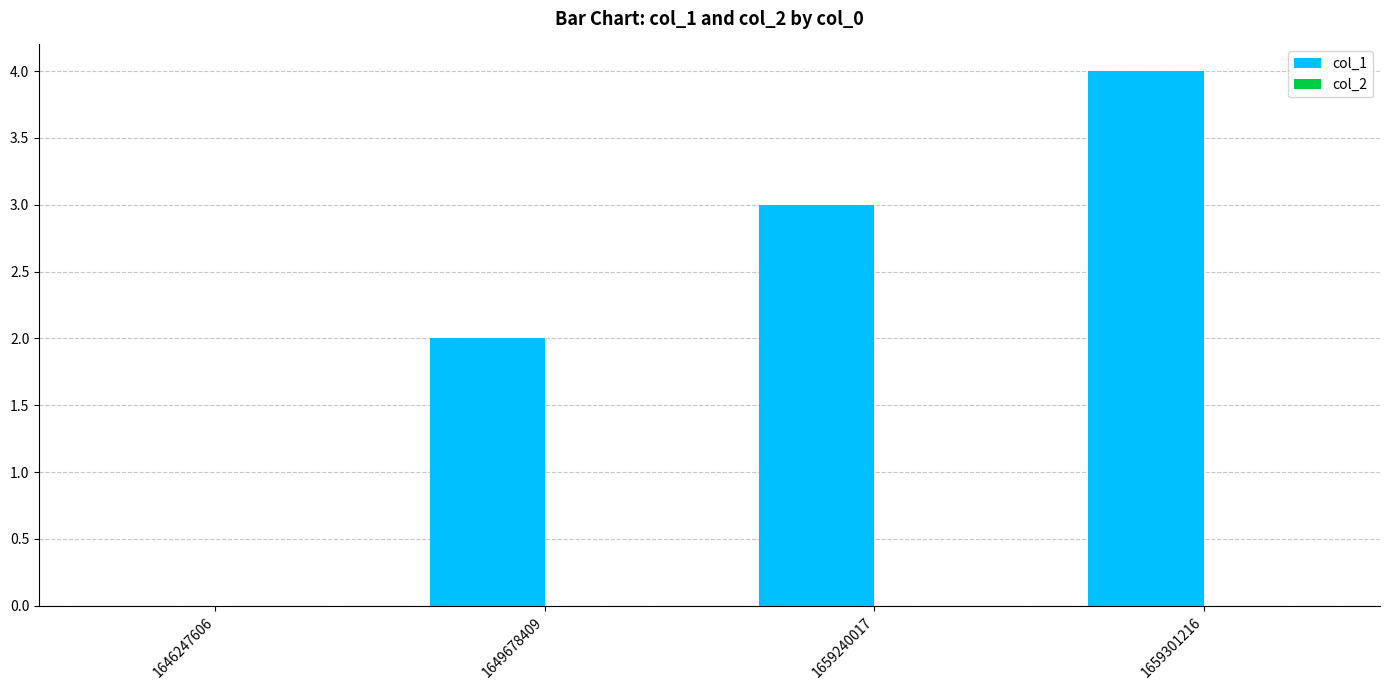

True or false: the data shows 4 at 1659301216.

True